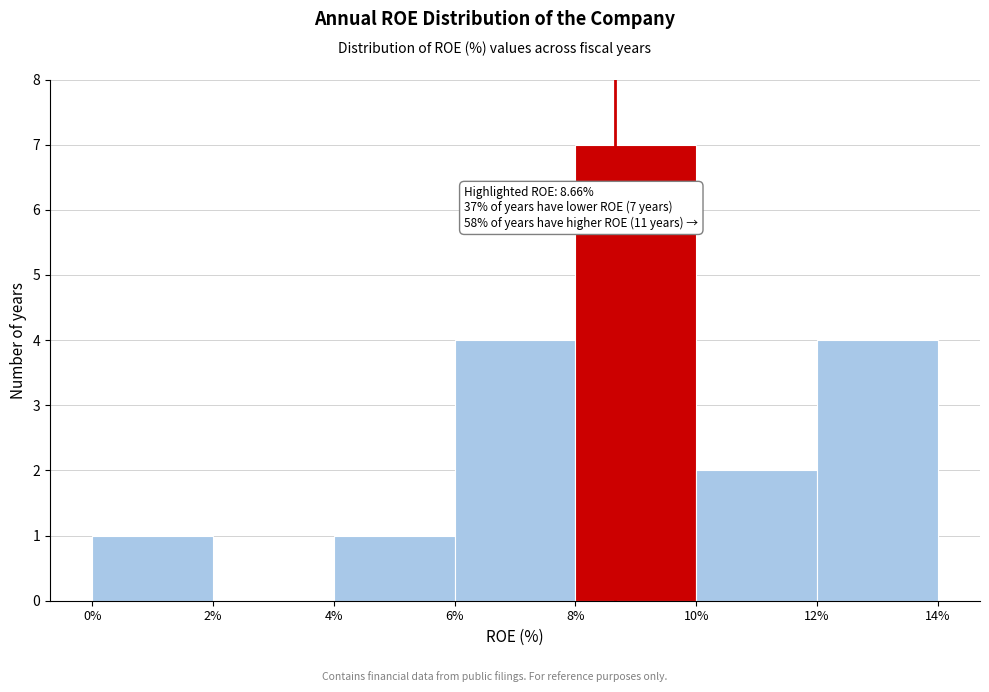

Over which range of the x-axis is the bar tallest?

8% to 10%